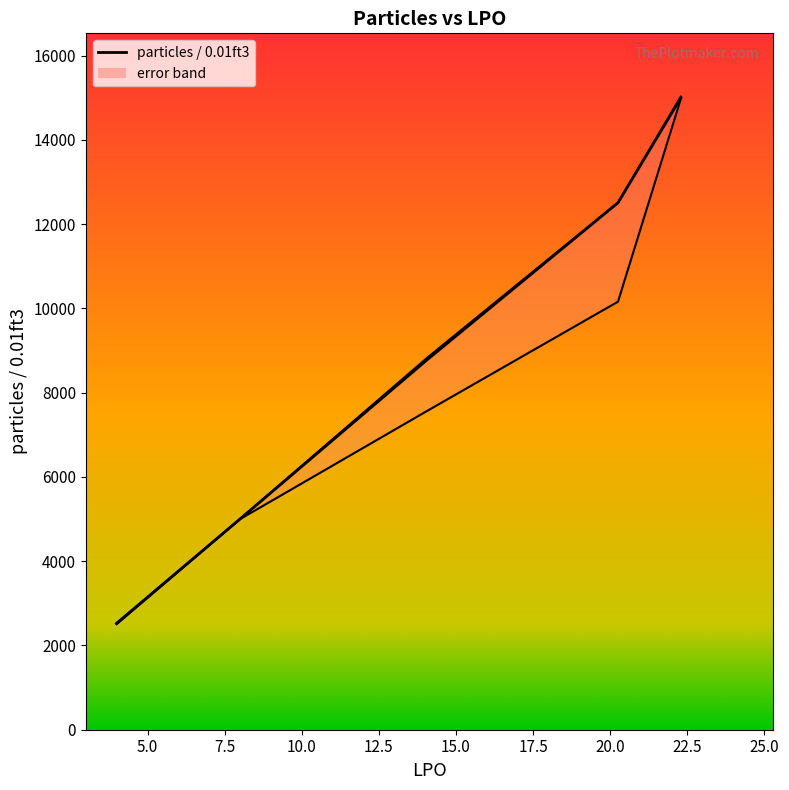

Which category has the lowest value in the lower error series?

3.99352065291882